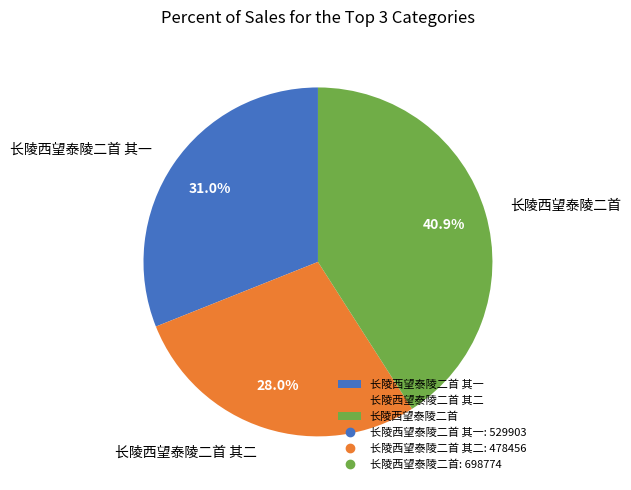

What is the ratio of the value at 长陵西望泰陵二首 to the value at 长陵西望泰陵二首 其一?

1.3